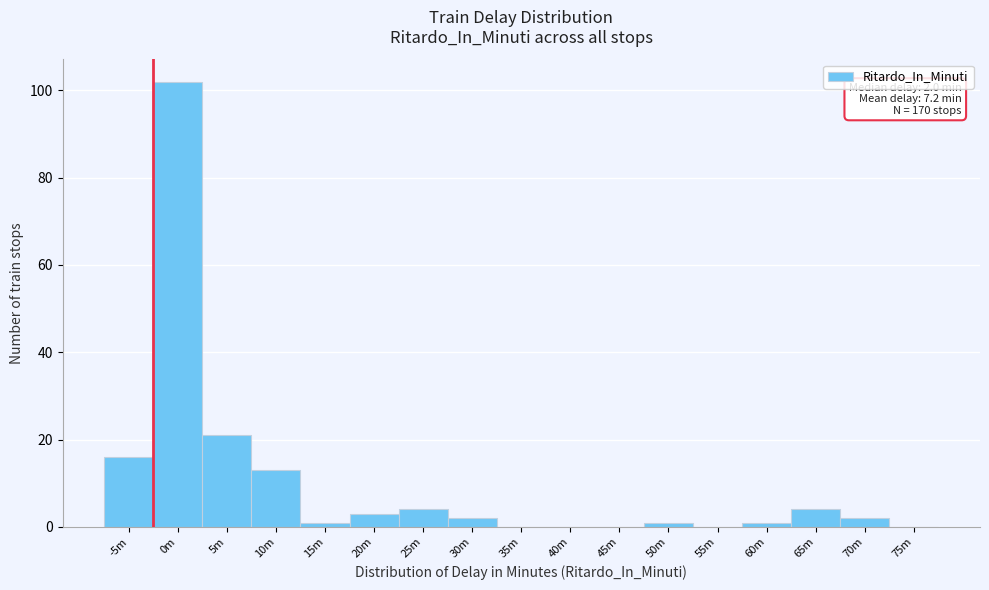

Reading right to left, what are all the values shown in this chart?

75m=0	70m=2	65m=4	60m=1	55m=0	50m=1	45m=0	40m=0	35m=0	30m=2	25m=4	20m=3	15m=1	10m=13	5m=21	0m=102	-5m=16